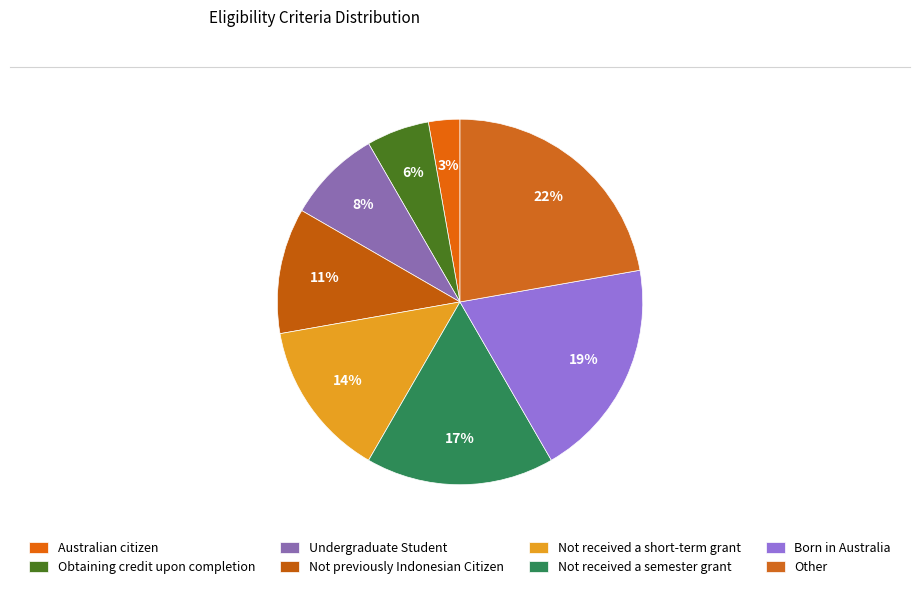

How many segments does this pie chart have?

8